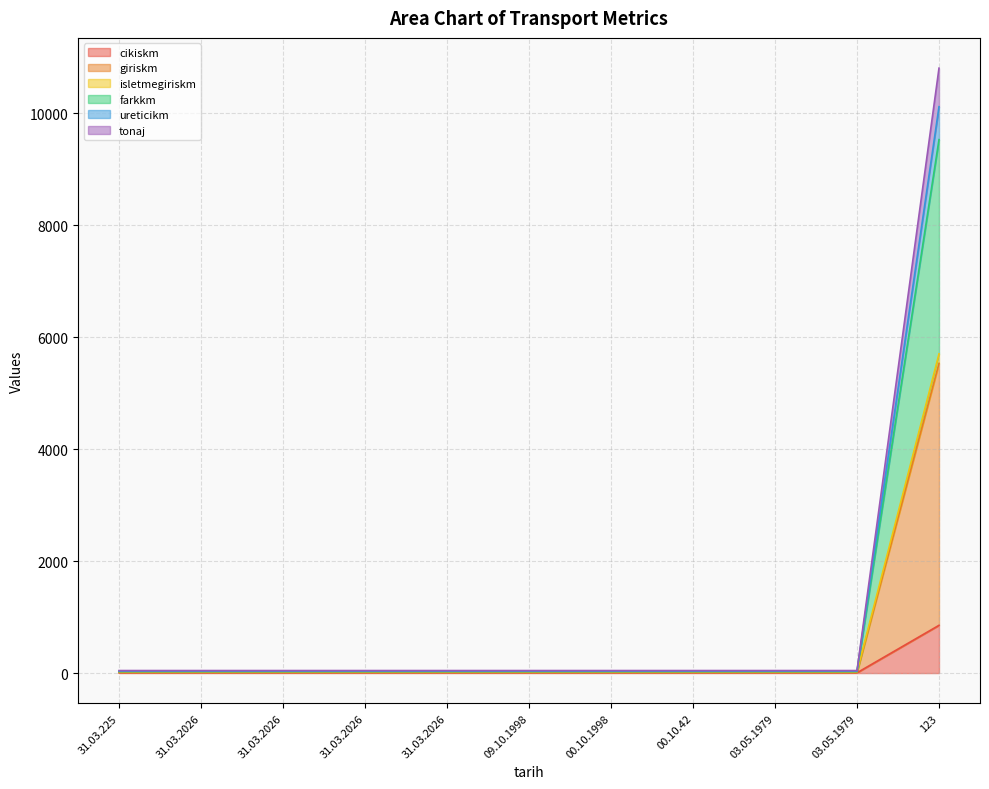

Is the value of tonaj at 31.03.2026 greater than the value of farkkm at 31.03.2026?

Yes